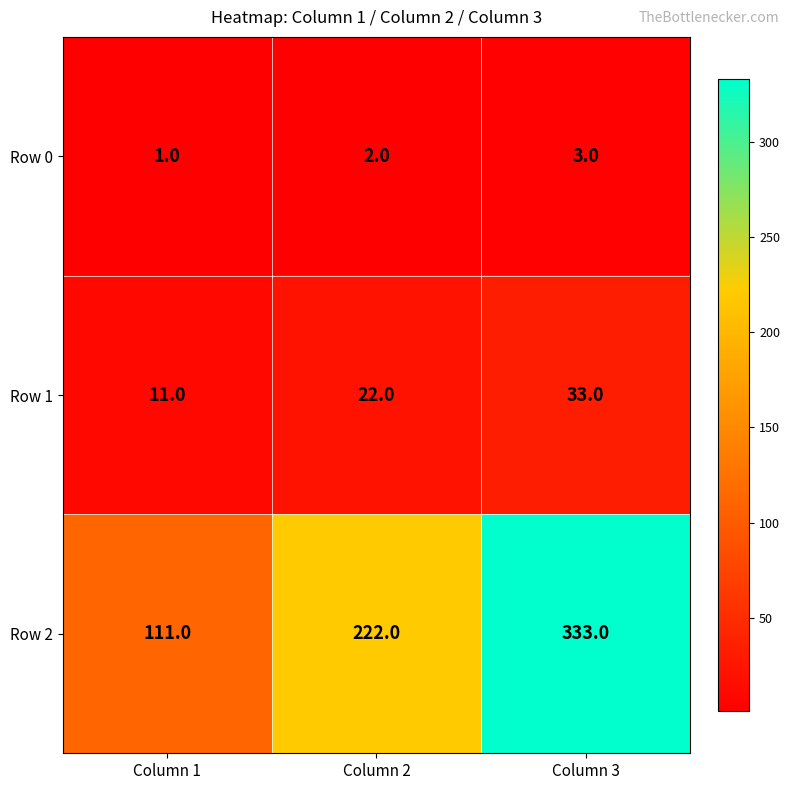

Which category has the lowest value across all series?

Column 1